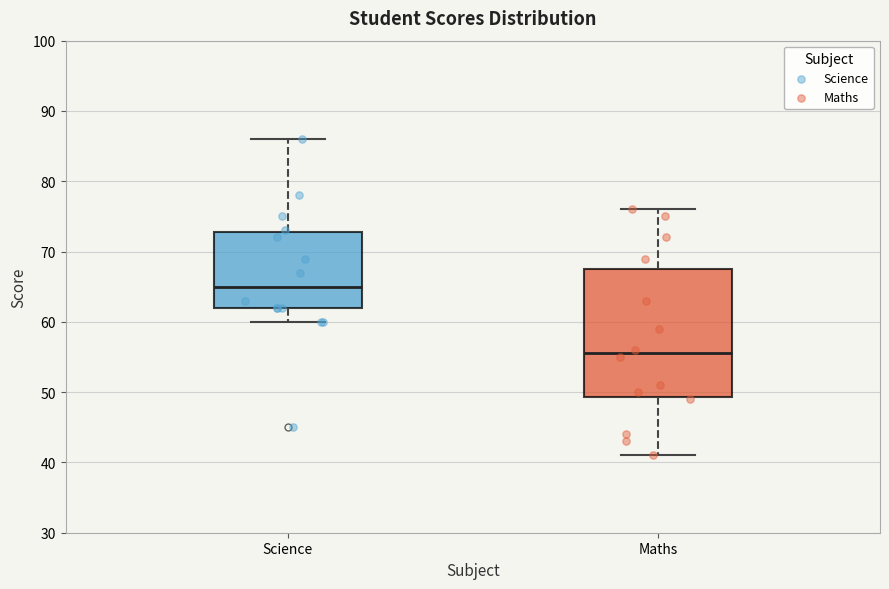

Where is the lower edge of the box for Maths on the y-axis? The values are not printed on the chart, so give them approximately, as read against the axis.

49